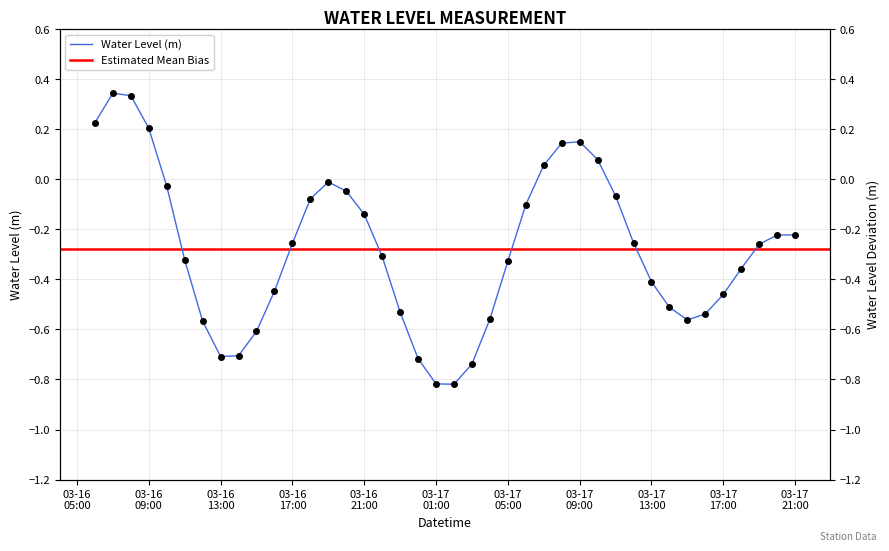

Is it true that the value at 03-17 21:00 is -0.4?

False